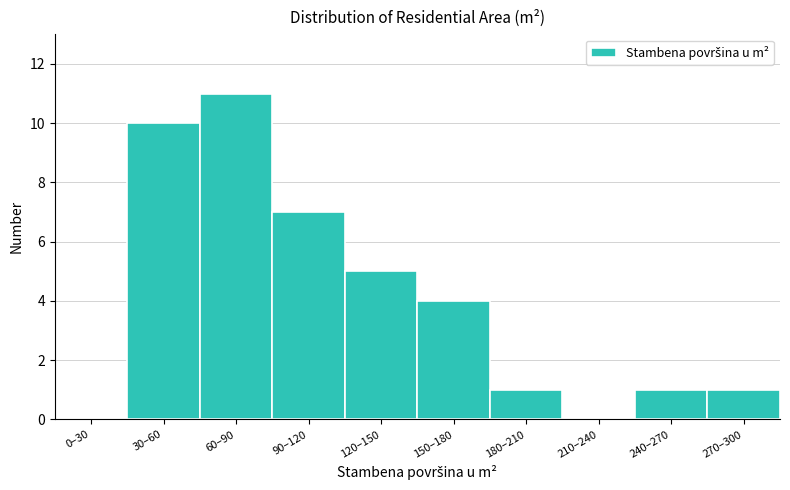

Reading right to left, what are all the values shown in this chart?

270–300=1	240–270=1	210–240=0	180–210=1	150–180=4	120–150=5	90–120=7	60–90=11	30–60=10	0–30=0